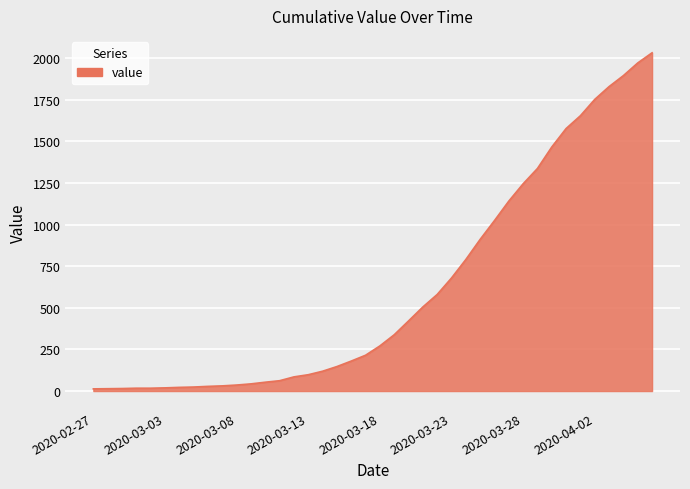

What is the sum of all values?

24656